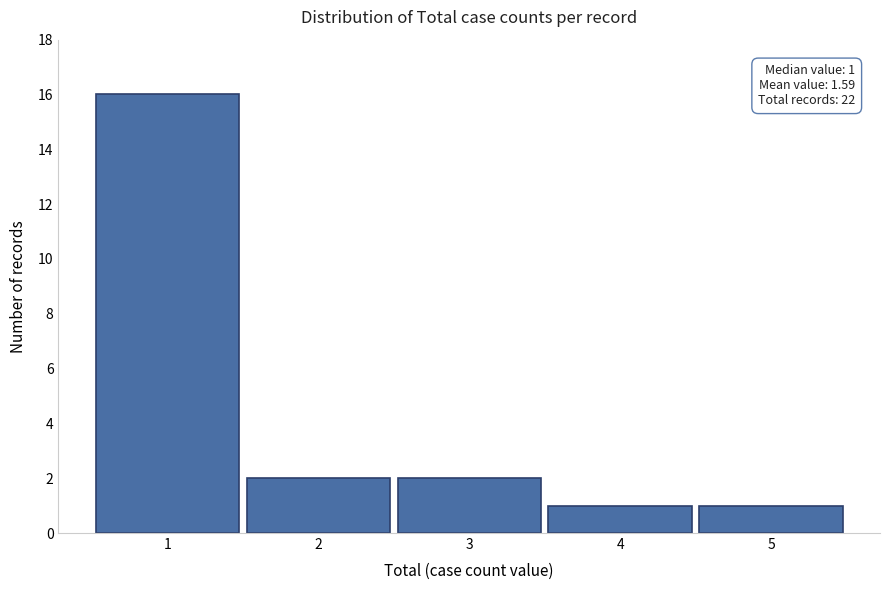

Over which range of the x-axis is the bar tallest?

0.5 to 1.5